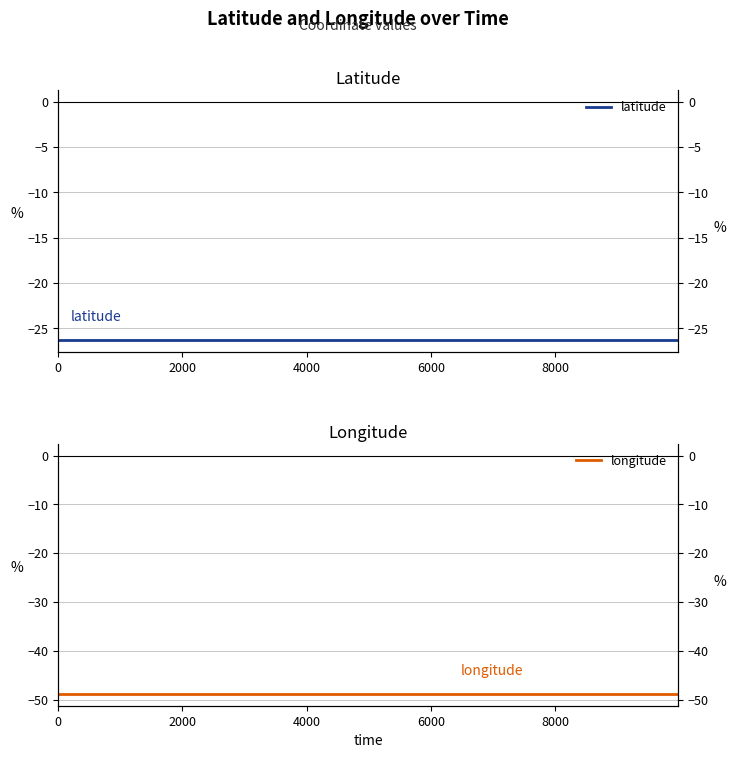

What is the average value of the longitude series?

-48.8